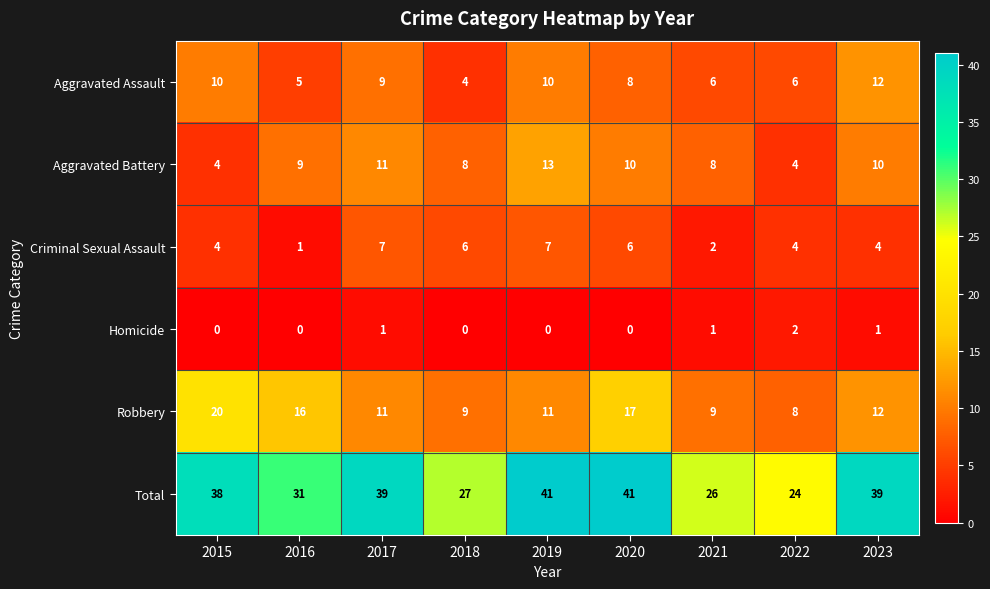

Is the value of Criminal Sexual Assault at 2020 greater than the value of Total at 2015?

No